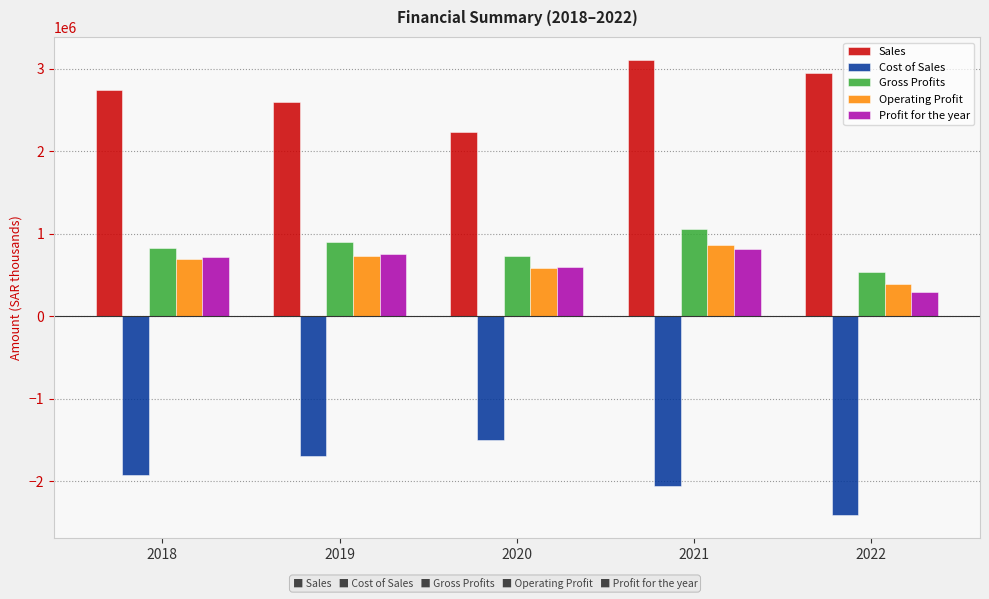

Count the number of categories in the chart.

5